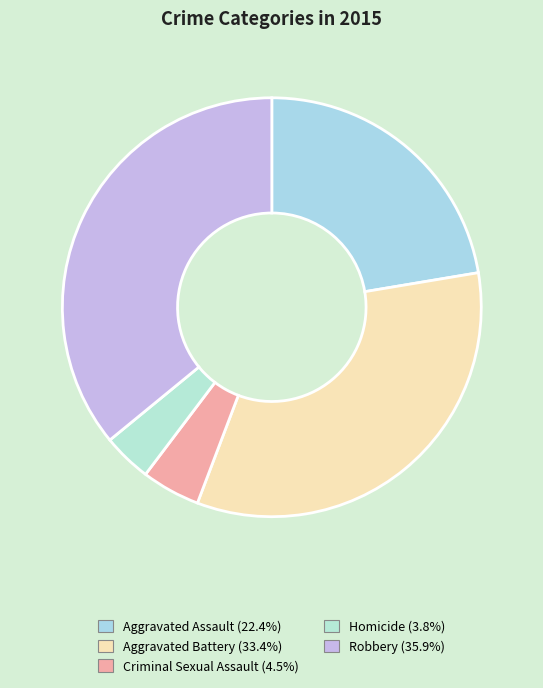

Do Aggravated Battery and Homicide together represent more than half of the pie?

No